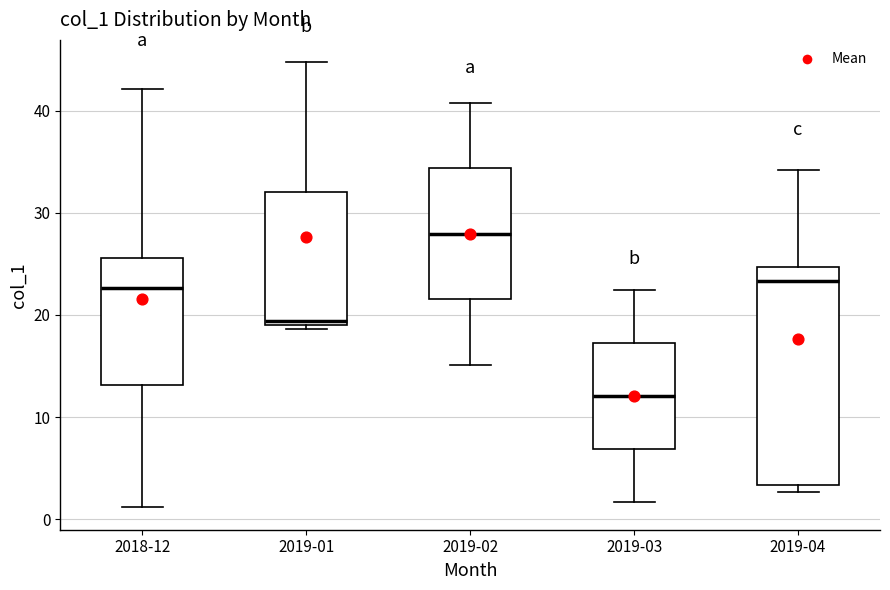

Comparing the boxes themselves (not the whiskers), which one is the tallest?

2019-04